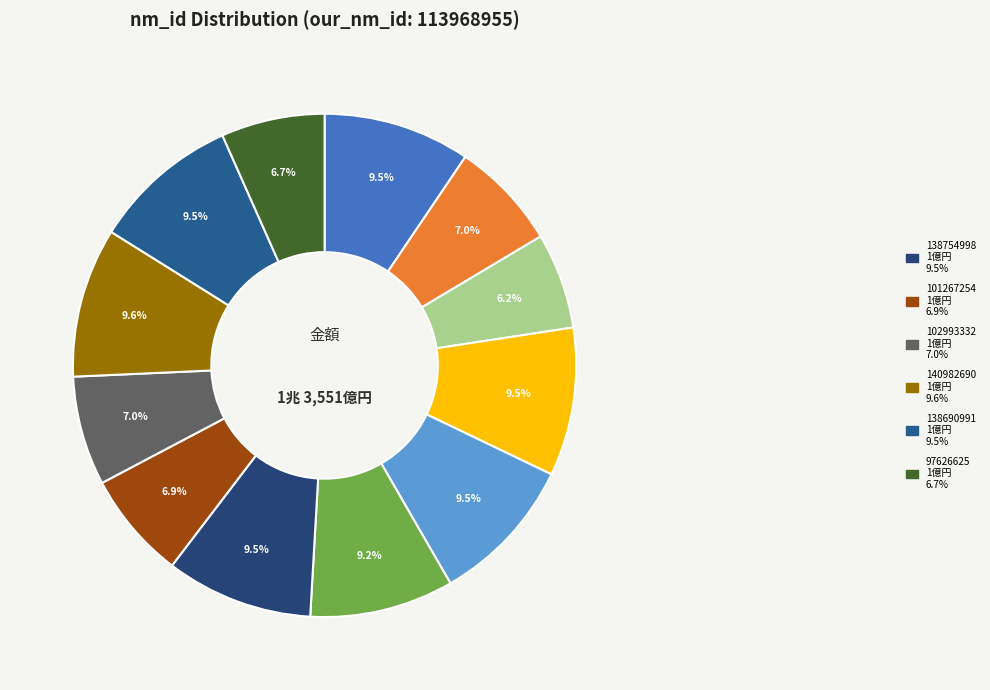

Count the number of slices in the pie.

12